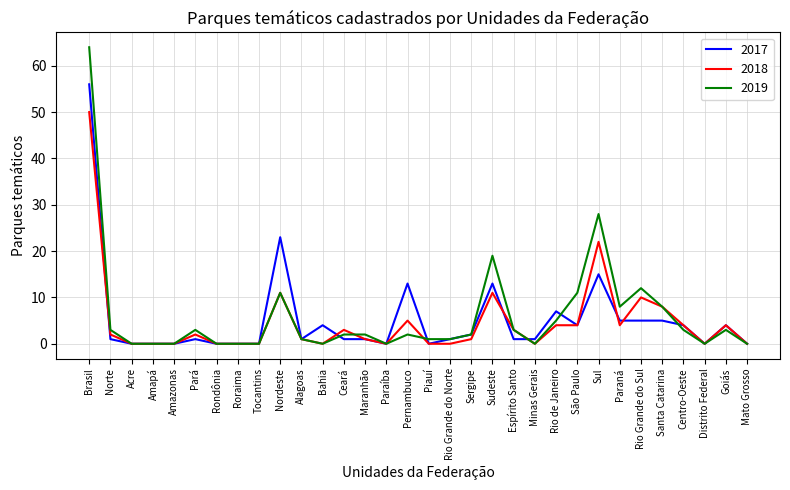

True or false: 2019 has a value of 33 at Paraíba.

False